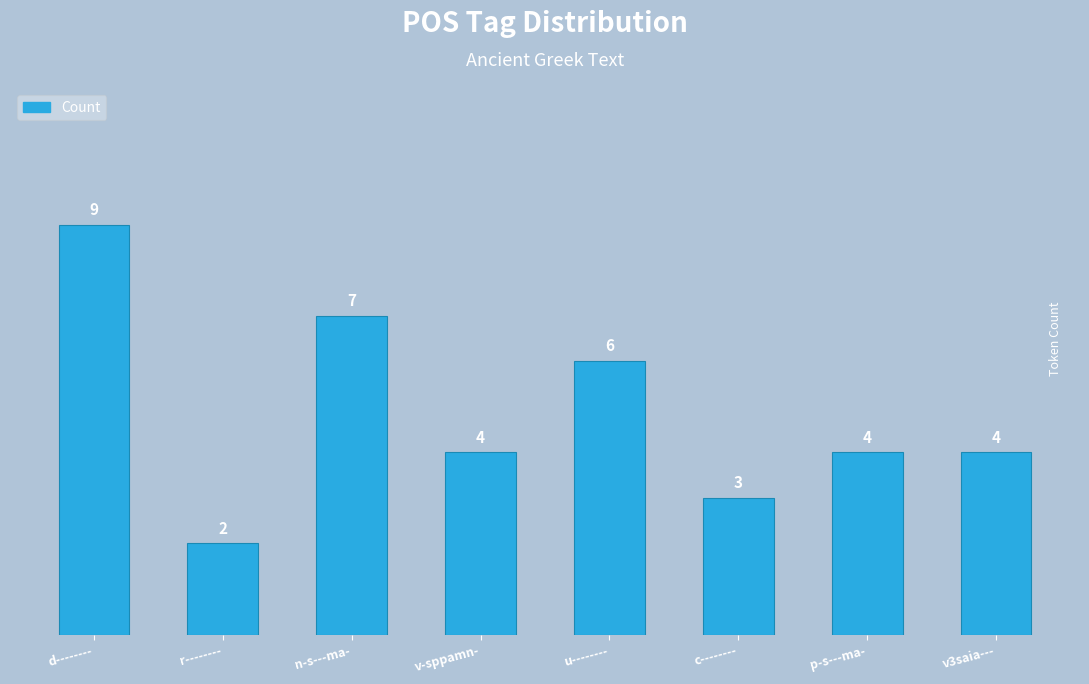

Reading left to right, extract all data points from this chart.

d--------=9	r--------=2	n-s---ma-=7	v-sppamn-=4	u--------=6	c--------=3	p-s---ma-=4	v3saia---=4